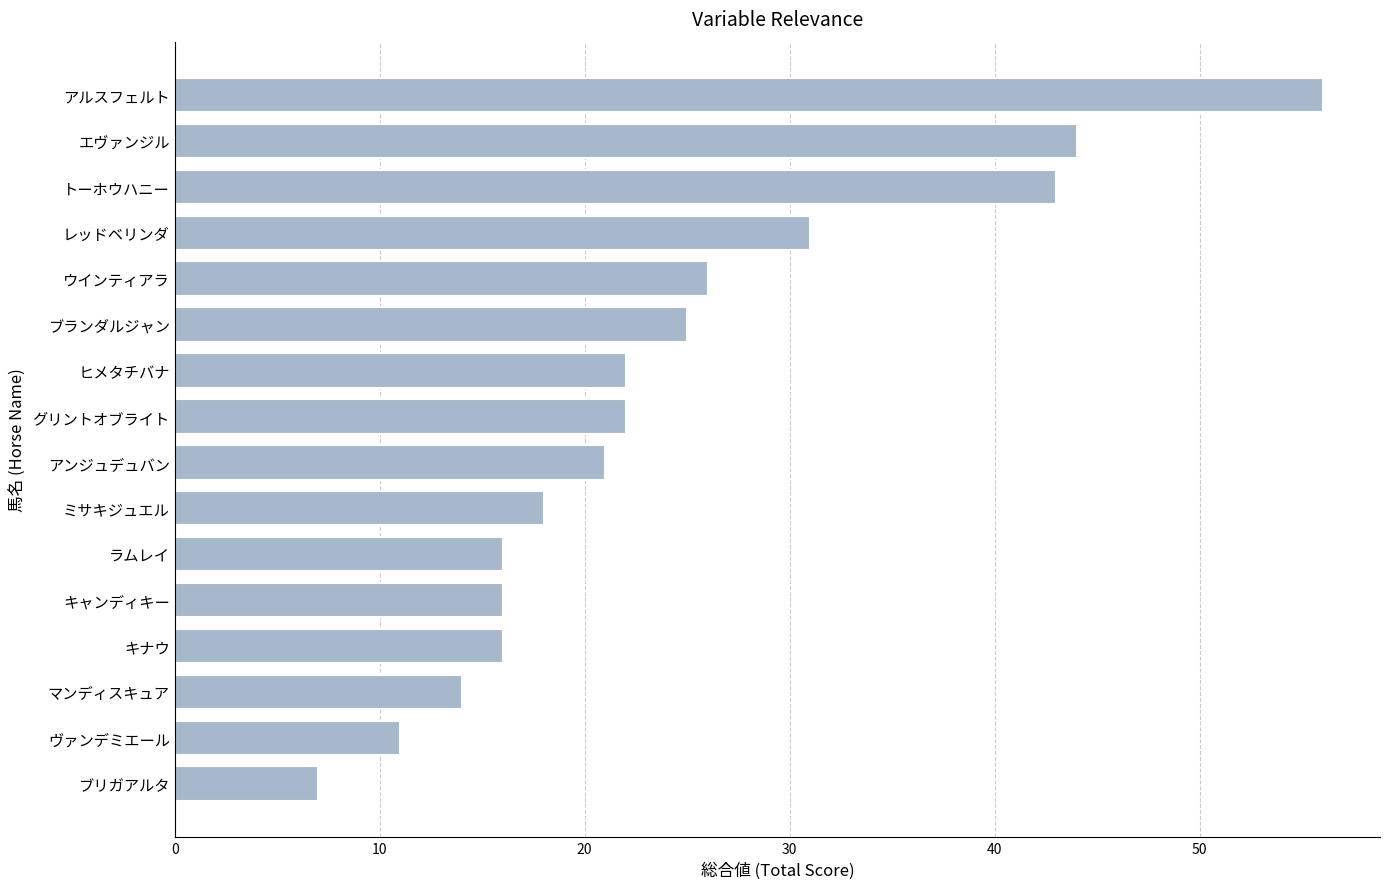

What is the difference between the second highest and second lowest values?

33